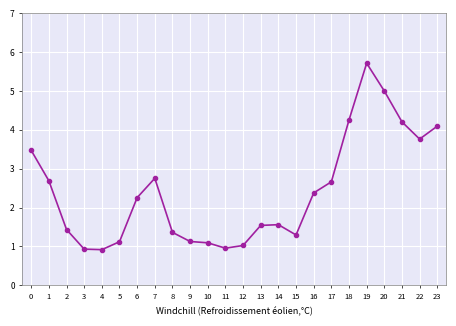

What is the sum of the values at 1 and 22?

6.5